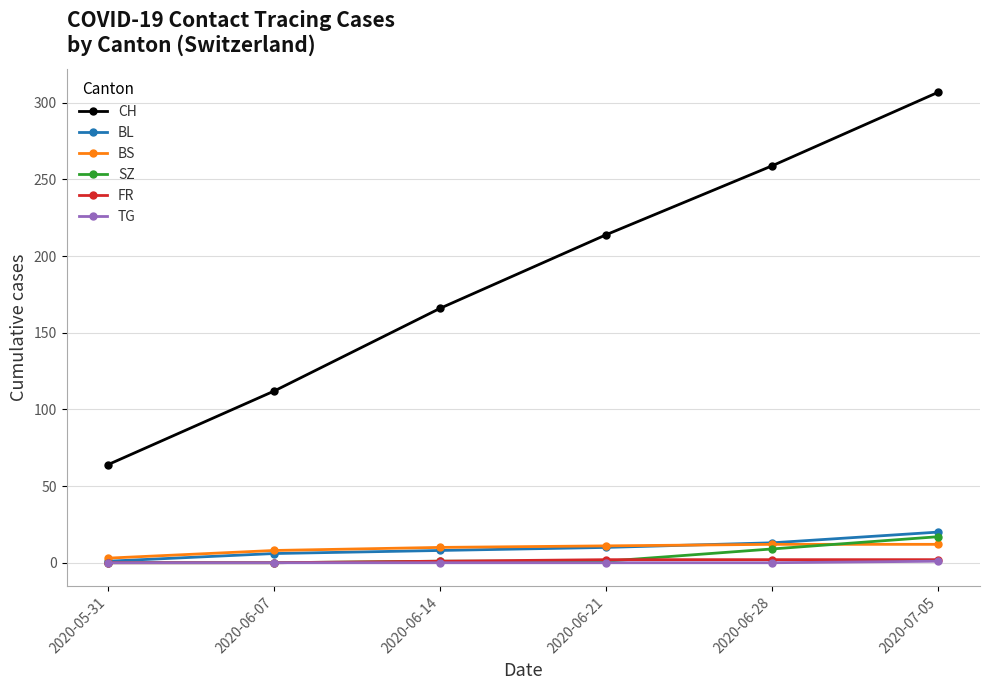

List the labels in order of CH value, smallest first.

2020-05-31, 2020-06-07, 2020-06-14, 2020-06-21, 2020-06-28, 2020-07-05